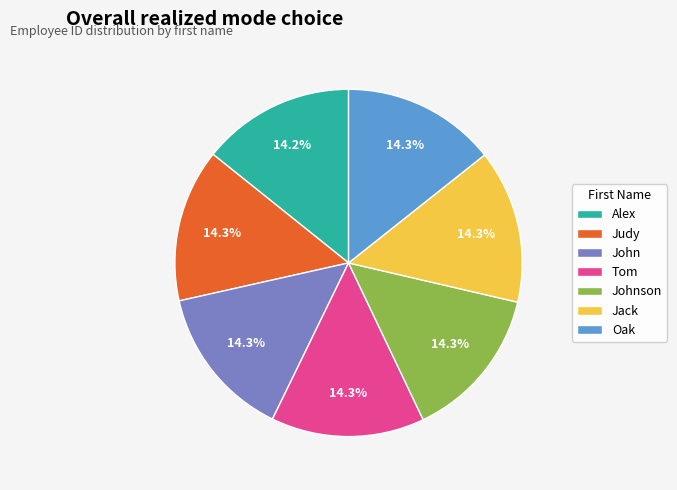

What percentage is the Johnson slice, to the nearest percent?

14%